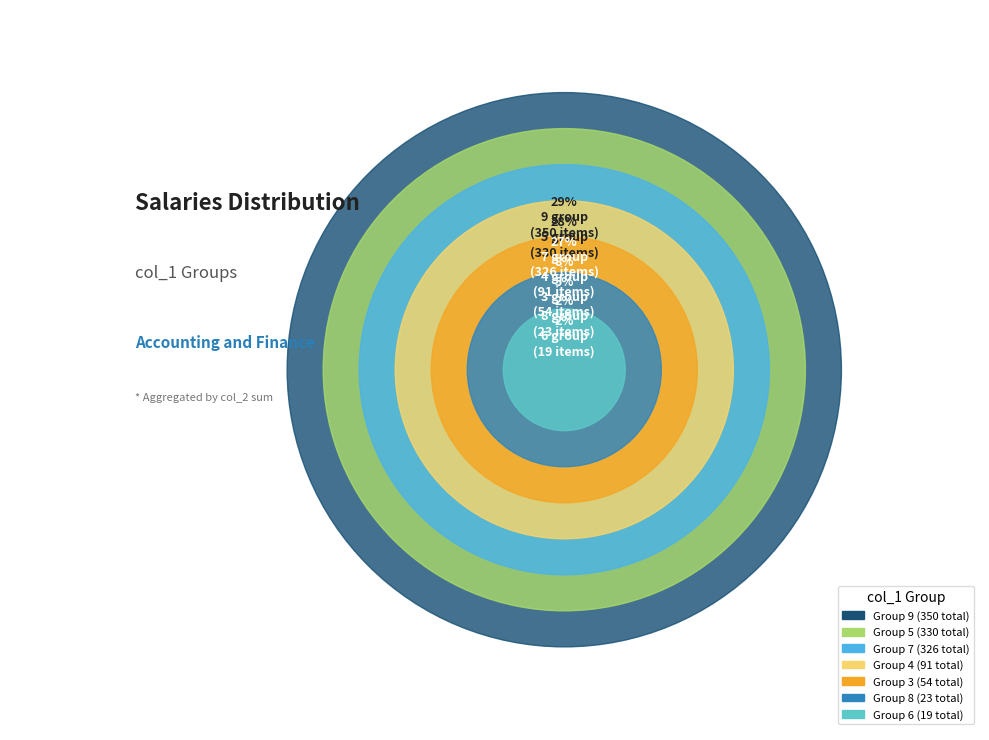

Do 8 and 7 together represent more than half of the pie?

No